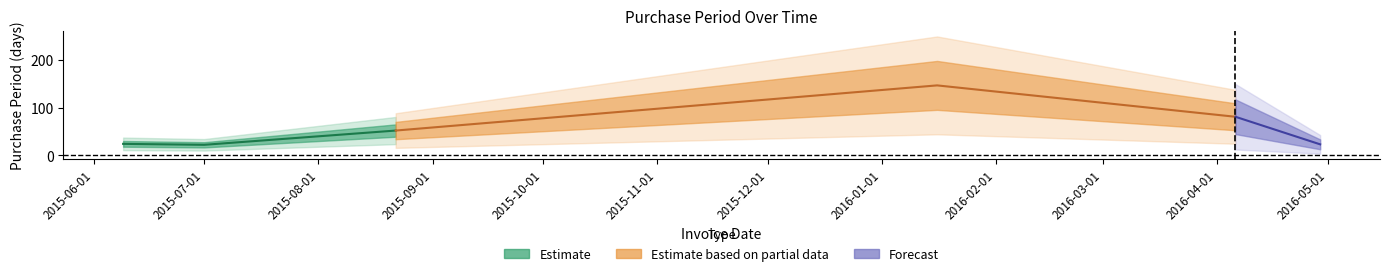

Reading left to right, what are all the values shown in this chart?

2015-06-09=24	2015-07-01=22	2015-08-22=52	2016-01-16=147	2016-04-06=81	2016-04-29=23